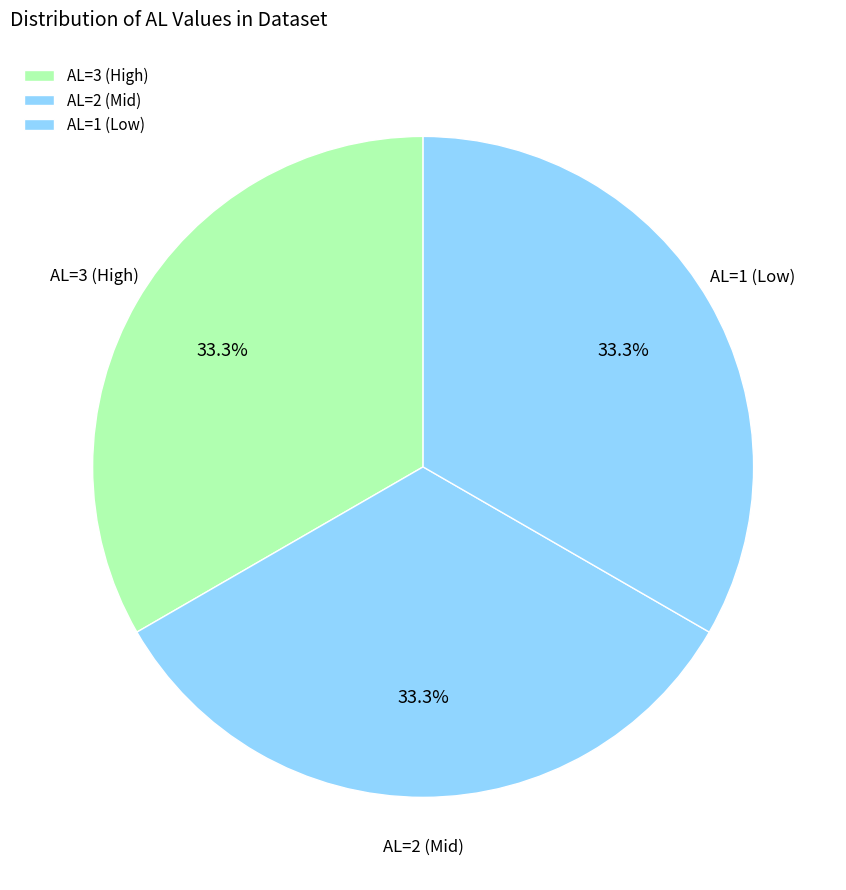

Does any single category account for the majority?

No